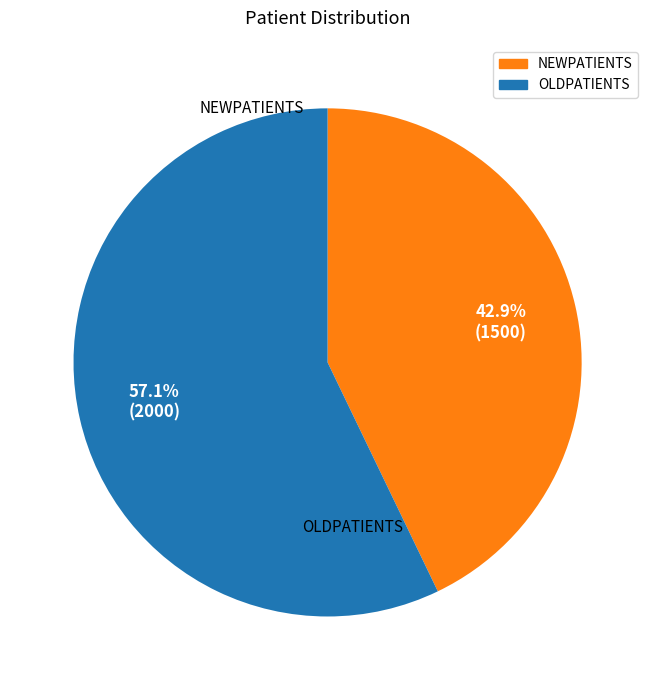

Which category accounts for the majority?

OLDPATIENTS